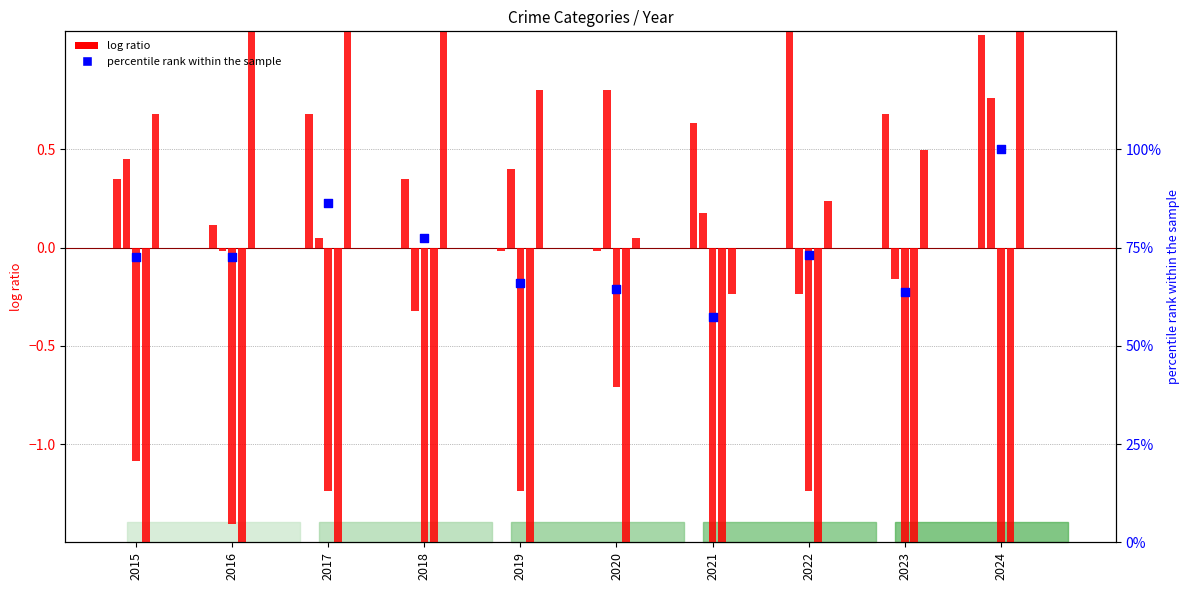

At which category is the sum across all series the highest?

2024